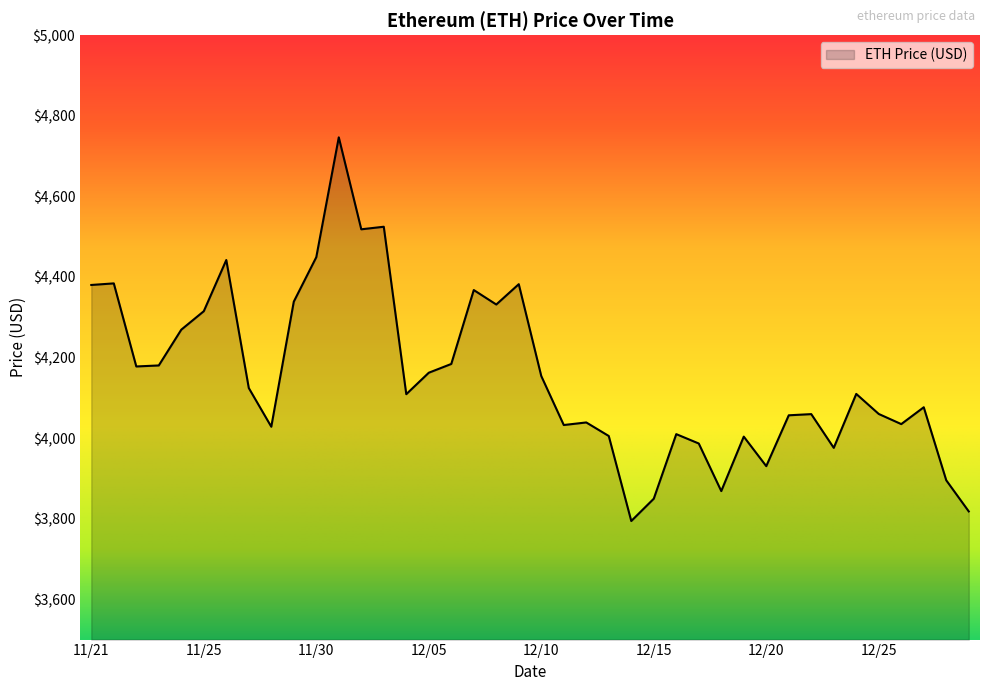

What is the minimum value shown in the chart?

3794.3